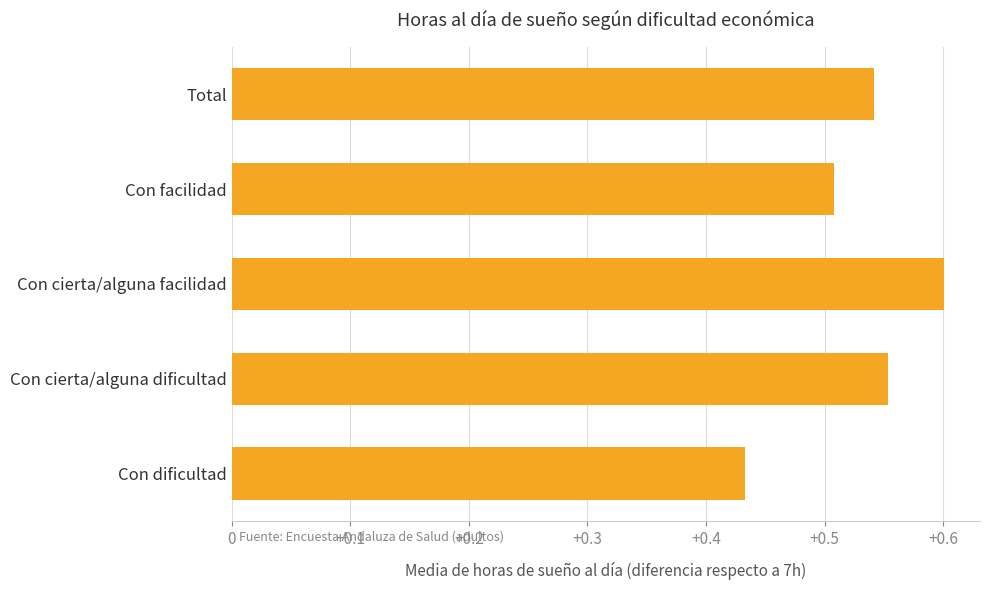

What is the sum of the values at Con facilidad and Con cierta/alguna facilidad?

1.1